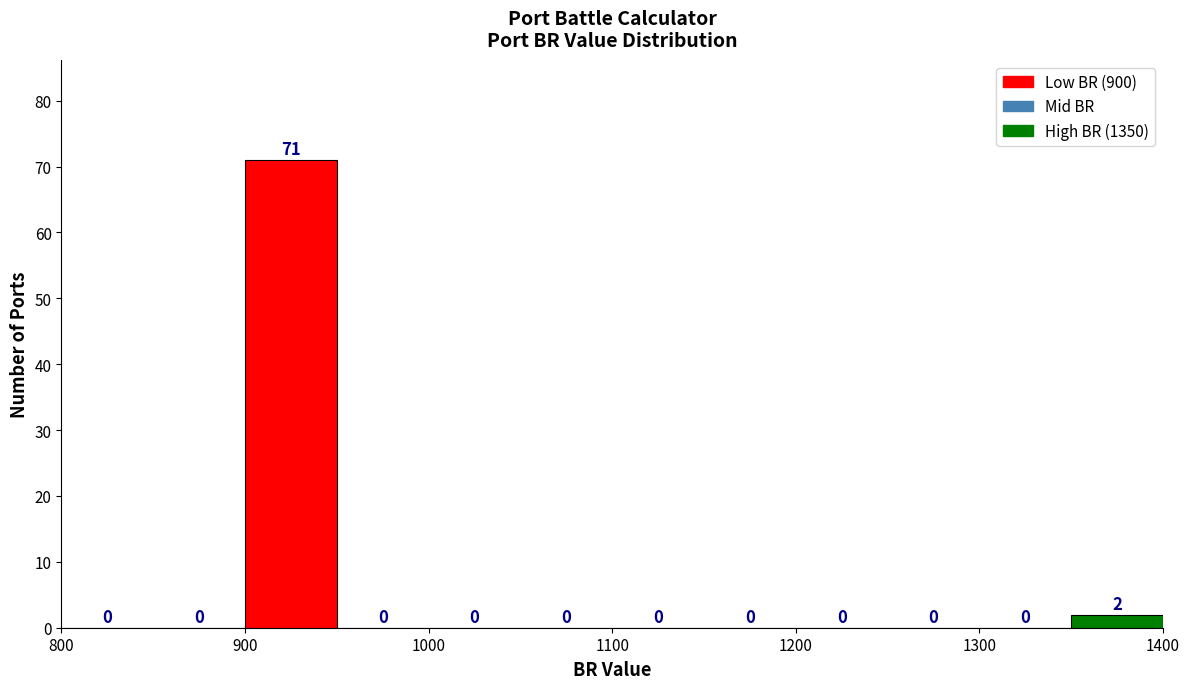

Reading left to right, transcribe this chart: for each bar, give the range it covers on the x-axis and its height.

800 to 850: 0
850 to 900: 0
900 to 950: 71
950 to 1000: 0
1000 to 1050: 0
1050 to 1100: 0
1100 to 1150: 0
1150 to 1200: 0
1200 to 1250: 0
1250 to 1300: 0
1300 to 1350: 0
1350 to 1400: 2